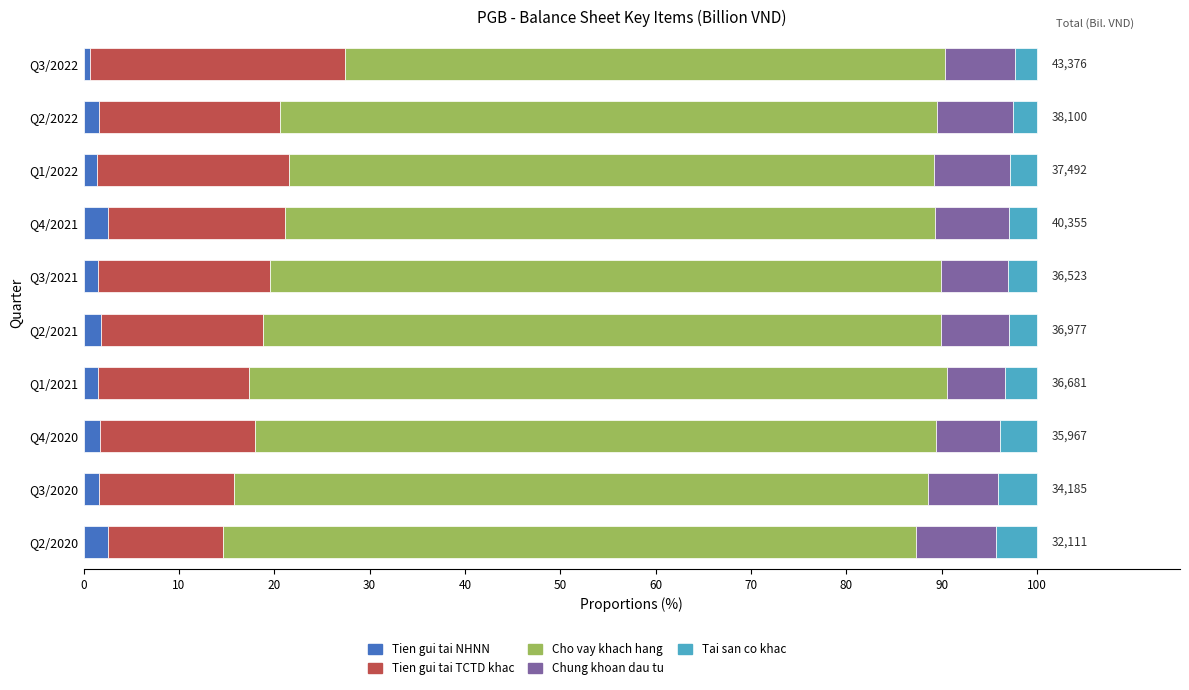

What is the average value of the Tien gui tai NHNN series?

1.7